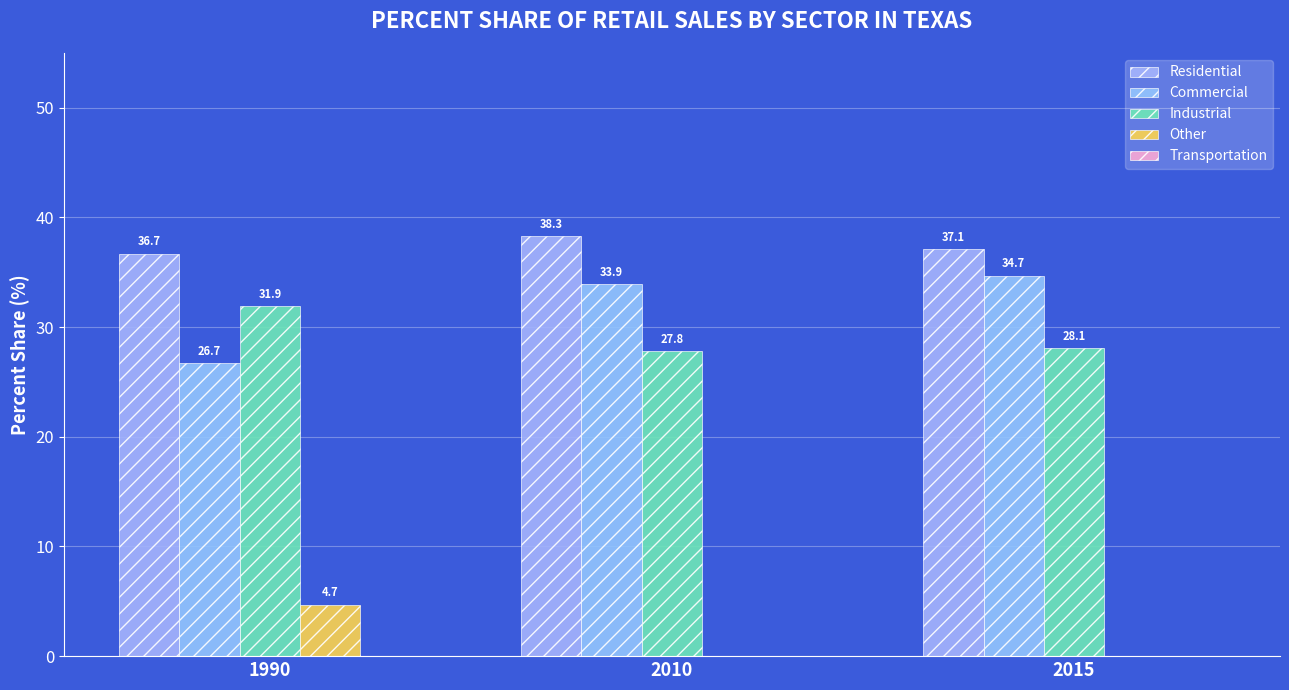

How many groups of bars are there?

3